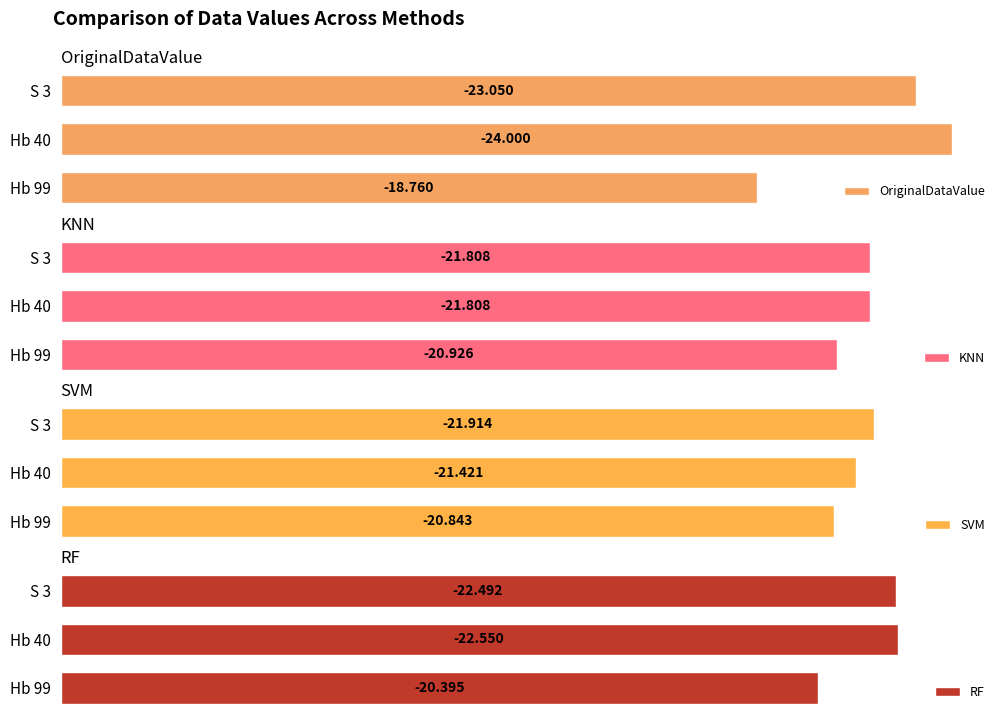

Count the number of categories in the chart.

3